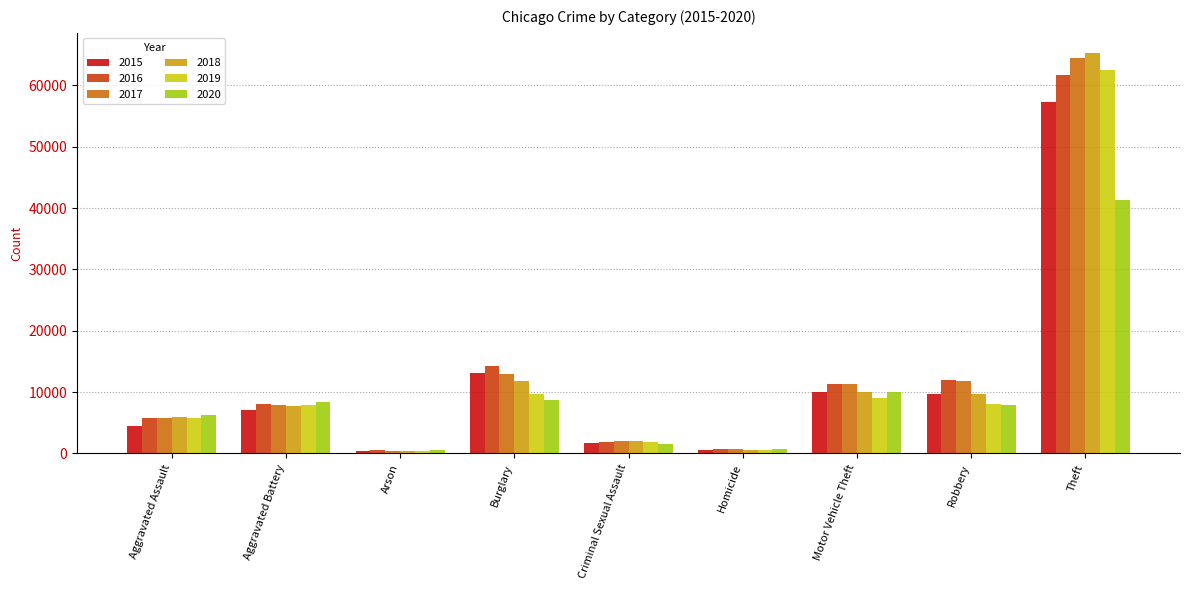

What is the average value of the 2015 series?

11597